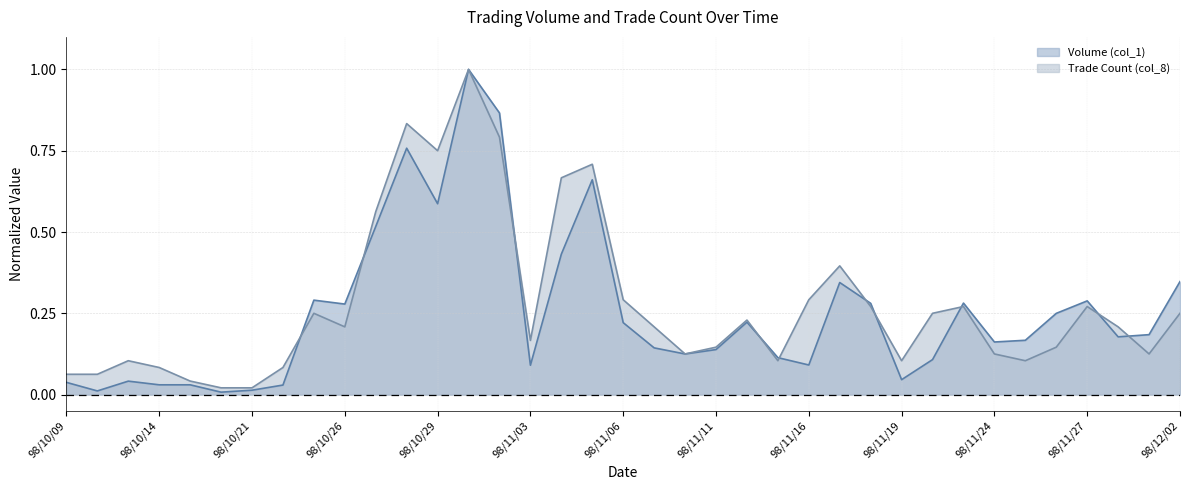

Reading left to right, what are all the values shown in this chart?

Volume (col_1): 98/10/09=0.0	98/10/12=0.0	98/10/13=0.0	98/10/14=0.0	98/10/15=0.0	98/10/16=0.0	98/10/21=0.0	98/10/22=0.0	98/10/23=0.3	98/10/26=0.3	98/10/27=0.5	98/10/28=0.8	98/10/29=0.6	98/10/30=1.0	98/11/02=0.9	98/11/03=0.1	98/11/04=0.4	98/11/05=0.7	98/11/06=0.2	98/11/09=0.1	98/11/10=0.1	98/11/11=0.1	98/11/12=0.2	98/11/13=0.1	98/11/16=0.1	98/11/17=0.3	98/11/18=0.3	98/11/19=0.0	98/11/20=0.1	98/11/23=0.3	98/11/24=0.2	98/11/25=0.2	98/11/26=0.2	98/11/27=0.3	98/11/30=0.2	98/12/01=0.2	98/12/02=0.3
Trade Count (col_8): 98/10/09=0.1	98/10/12=0.1	98/10/13=0.1	98/10/14=0.1	98/10/15=0.0	98/10/16=0.0	98/10/21=0.0	98/10/22=0.1	98/10/23=0.2	98/10/26=0.2	98/10/27=0.6	98/10/28=0.8	98/10/29=0.8	98/10/30=1.0	98/11/02=0.8	98/11/03=0.2	98/11/04=0.7	98/11/05=0.7	98/11/06=0.3	98/11/09=0.2	98/11/10=0.1	98/11/11=0.1	98/11/12=0.2	98/11/13=0.1	98/11/16=0.3	98/11/17=0.4	98/11/18=0.3	98/11/19=0.1	98/11/20=0.2	98/11/23=0.3	98/11/24=0.1	98/11/25=0.1	98/11/26=0.1	98/11/27=0.3	98/11/30=0.2	98/12/01=0.1	98/12/02=0.2